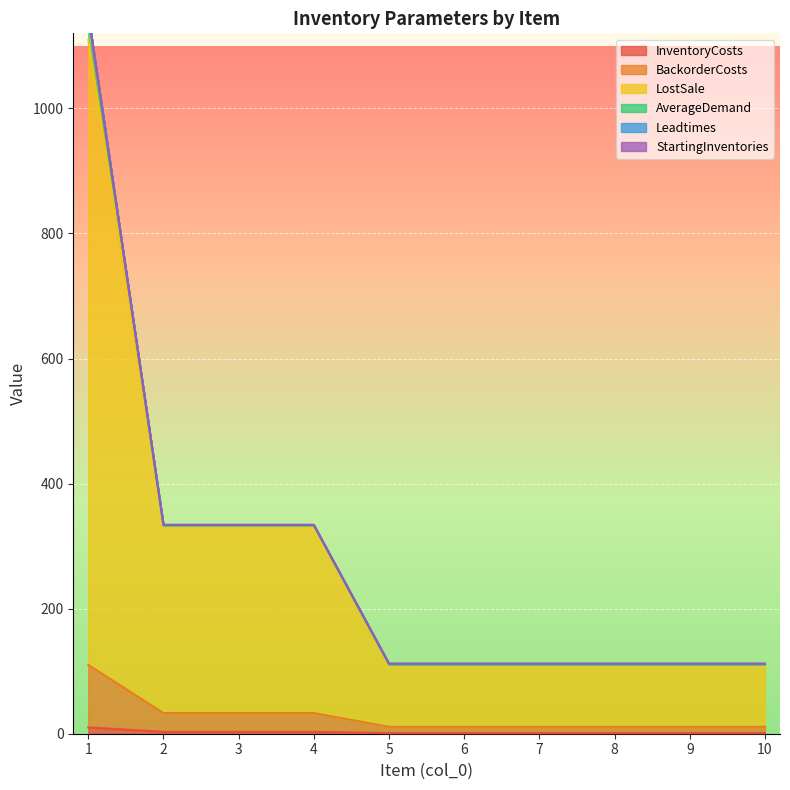

What is the value of the InventoryCosts point at the 10th from the left?

1